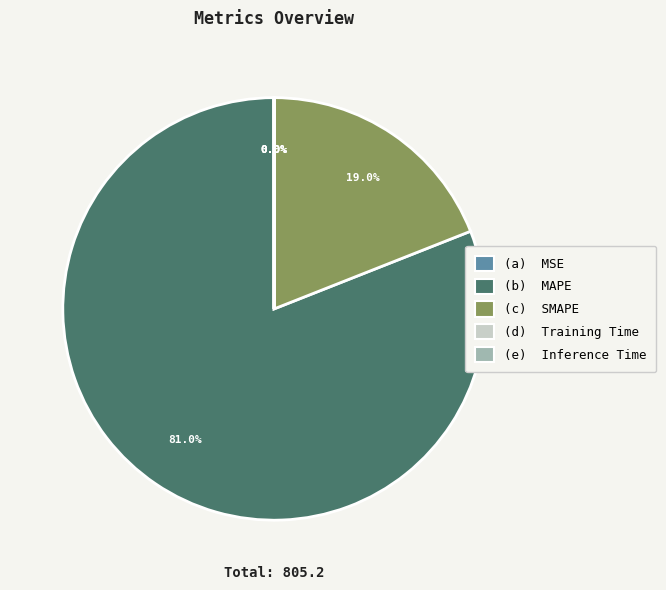

Is there any slice that represents more than half of the pie?

Yes